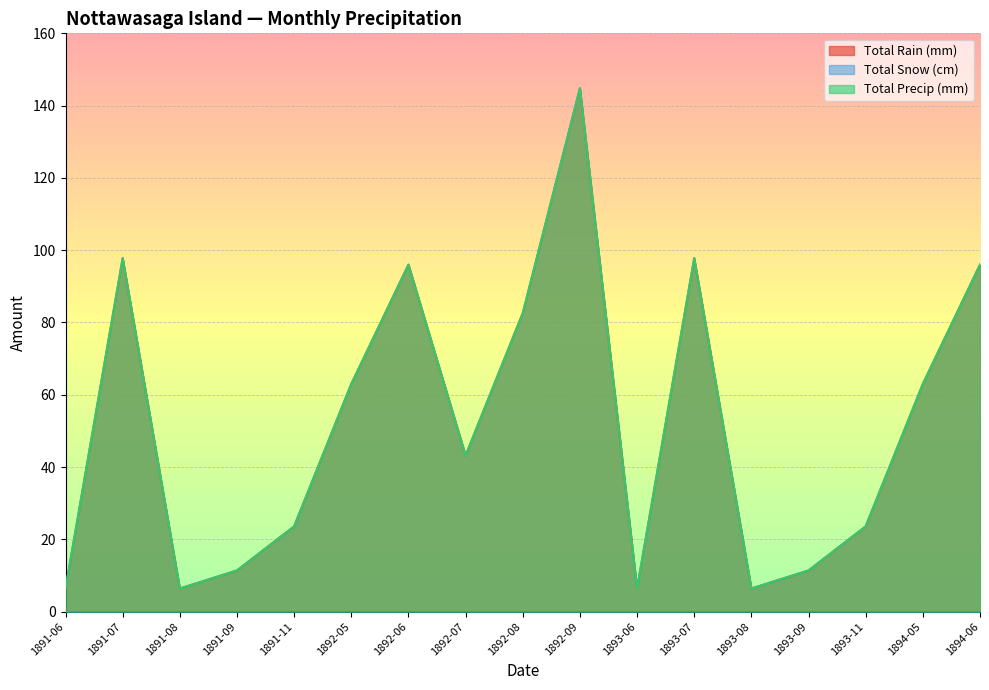

List the series in order of their peak value, highest first.

Total Rain (mm), Total Precip (mm)